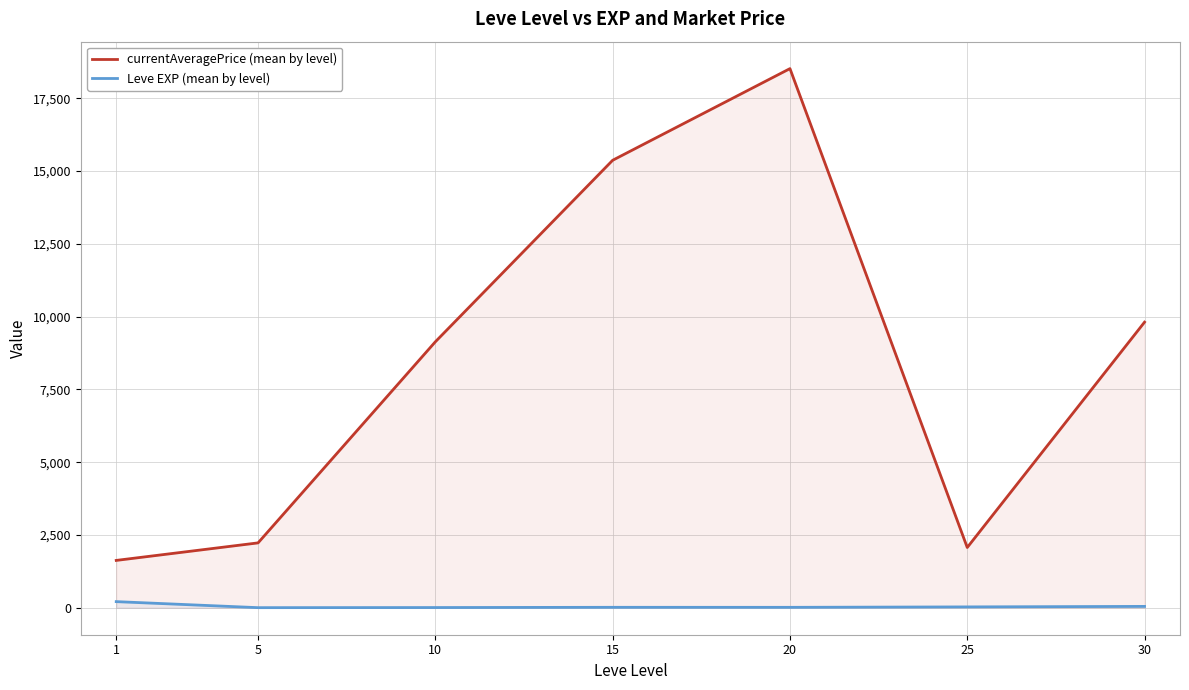

Rank the series by their maximum value, from highest to lowest.

currentAveragePrice (mean by level), Leve EXP (mean by level)